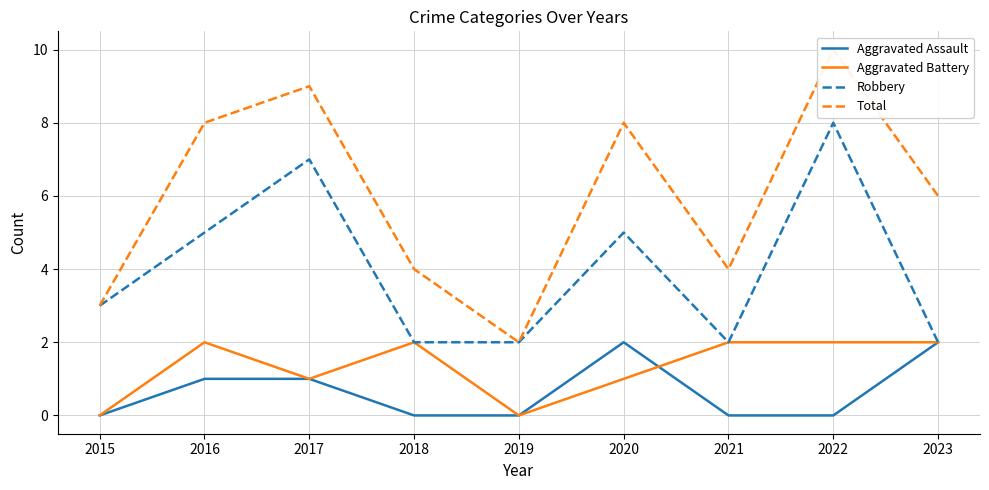

The Aggravated Battery series shows 2 at 2017. True or false?

False